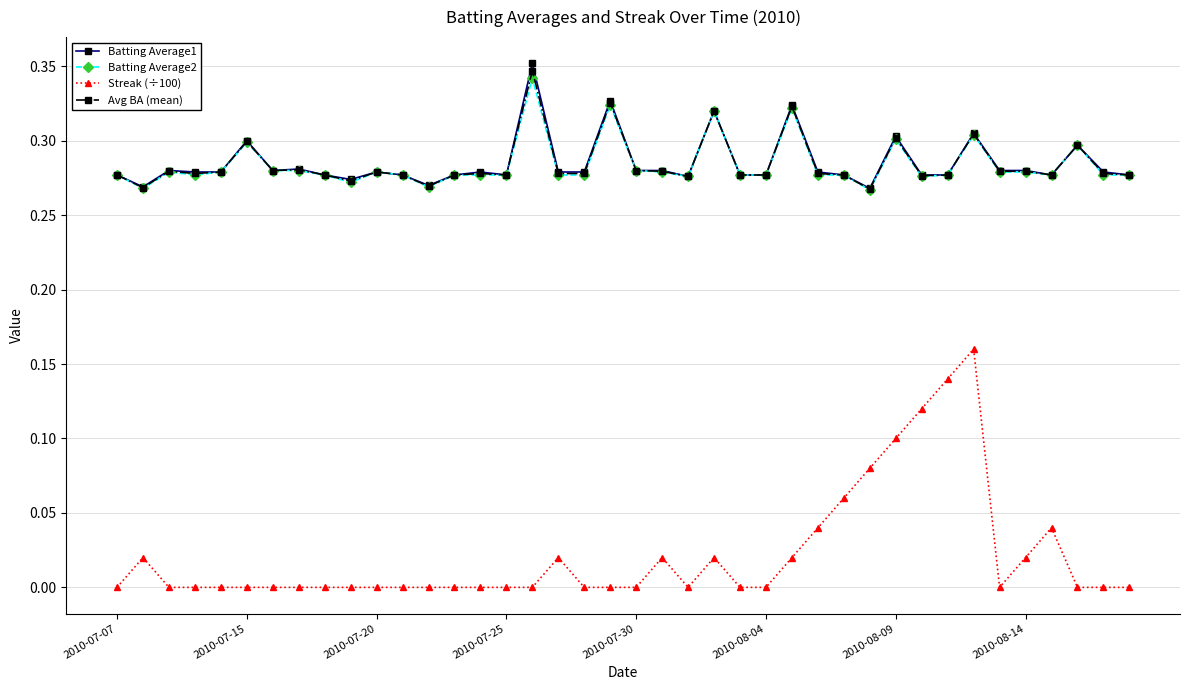

True or false: Streak (÷100) and Batting Average1 intersect in this chart.

False